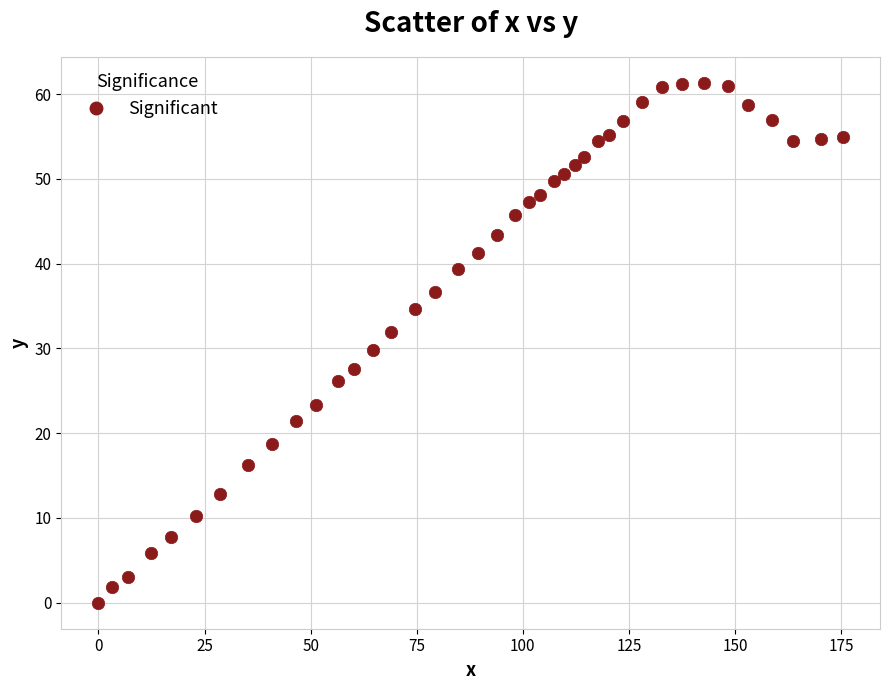

What is the range of Y values (max minus min)?

61.3